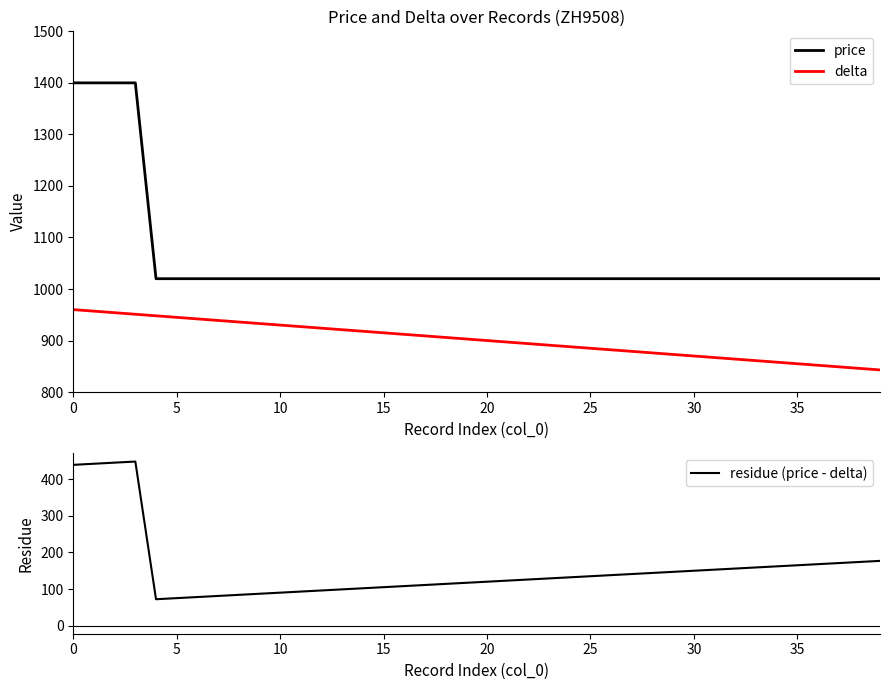

What is the minimum value shown in the chart?

72